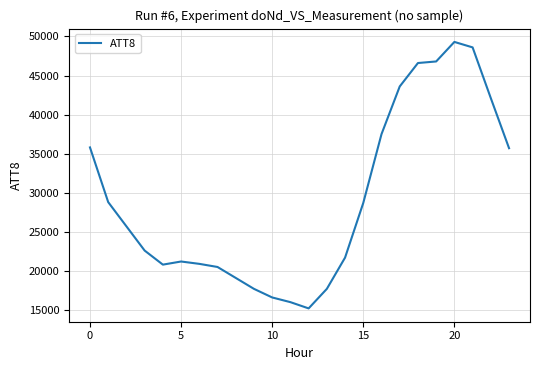

What is the sum of all values?

699200